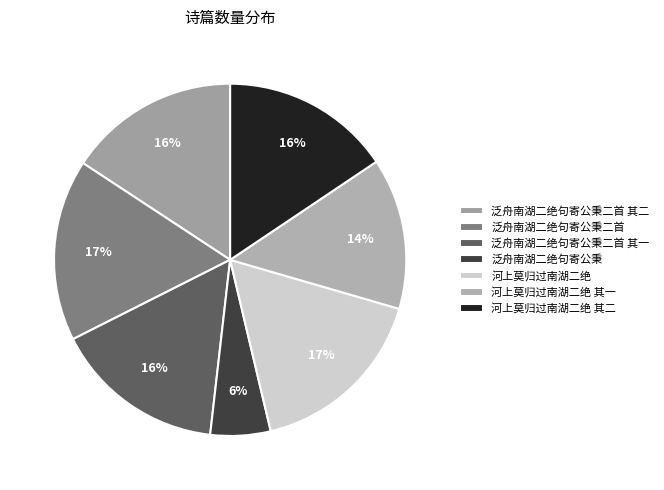

Which slice is the largest?

河上莫归过南湖二绝